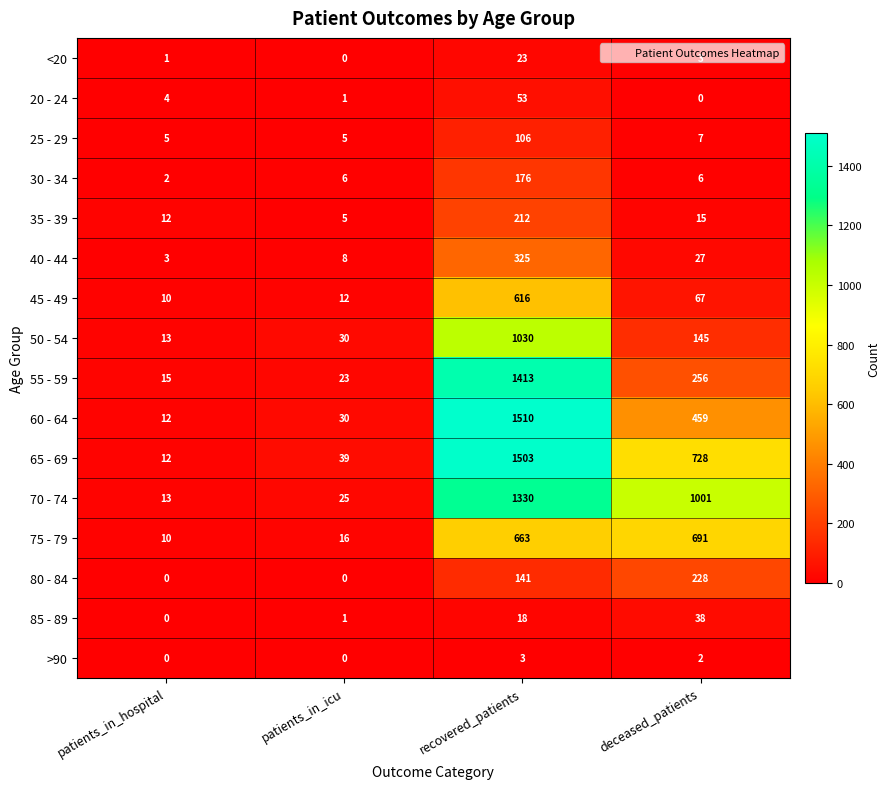

What is the sum of the 85 - 89 values at patients_in_hospital and deceased_patients?

38